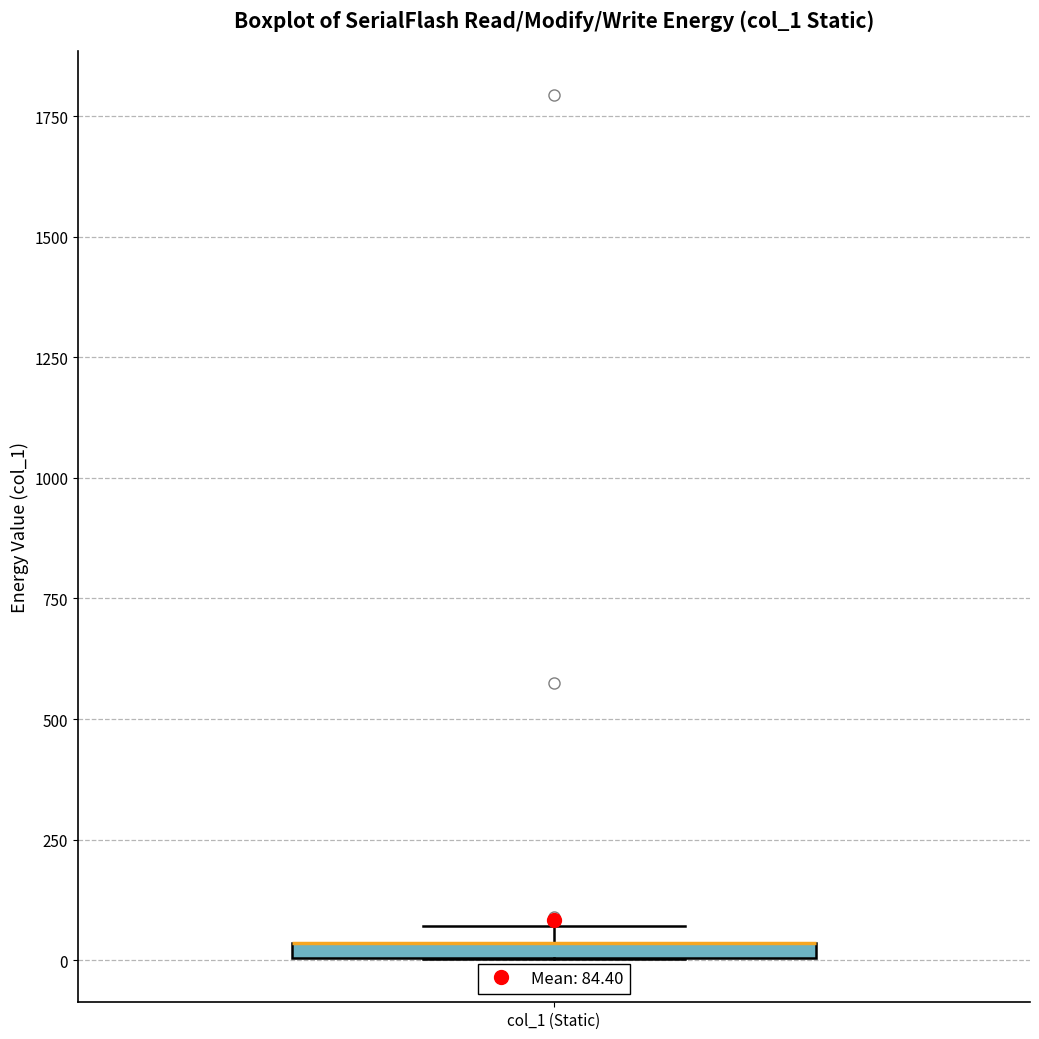

Where is the lower edge of the box for col_1 (Static) on the y-axis? The values are not printed on the chart, so give them approximately, as read against the axis.

0